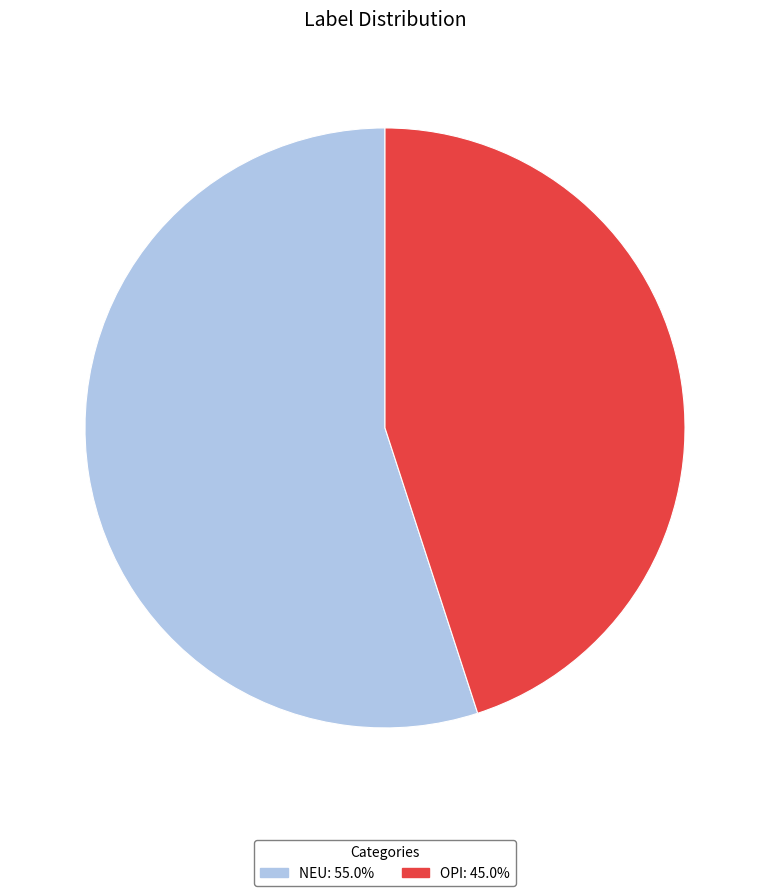

Does NEU: 55.0% represent more than half of the total?

Yes